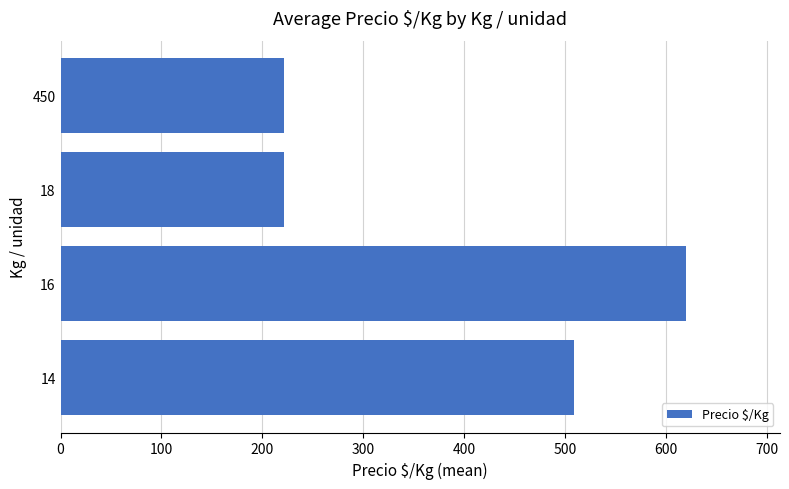

Reading bottom to top, list all the values displayed in this chart.

509	620	222	222